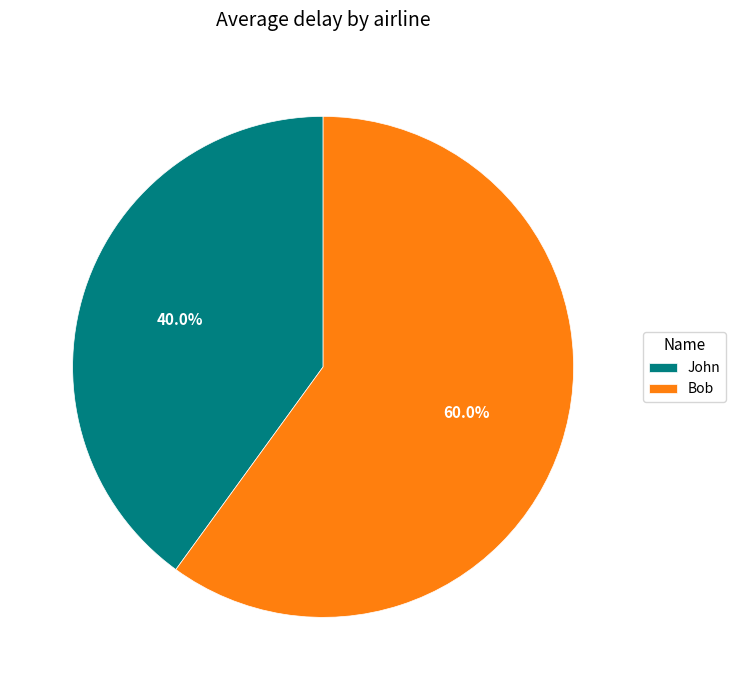

Which category has the biggest portion of the pie?

Bob